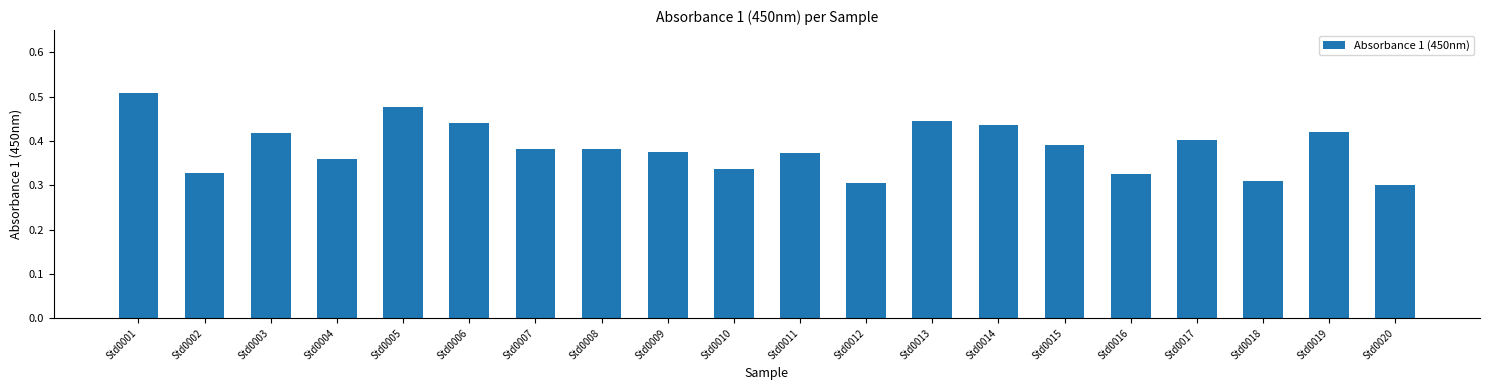

Between Std0010 and Std0020, which is larger?

Std0010